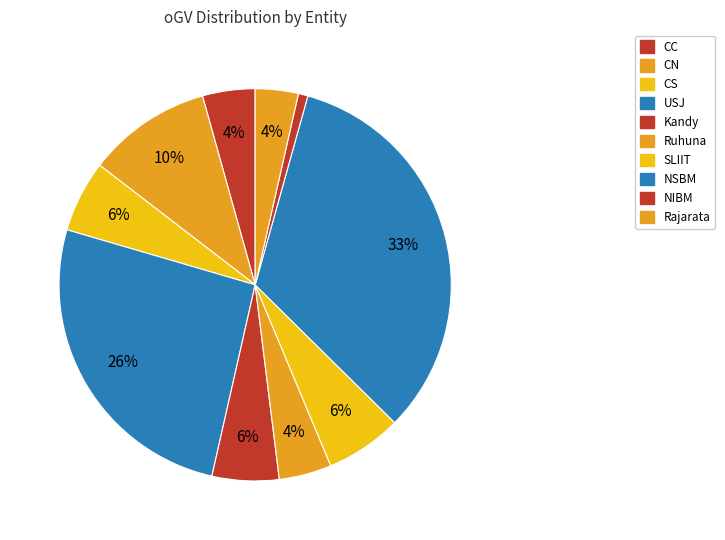

Between Rajarata and USJ, which is larger?

USJ